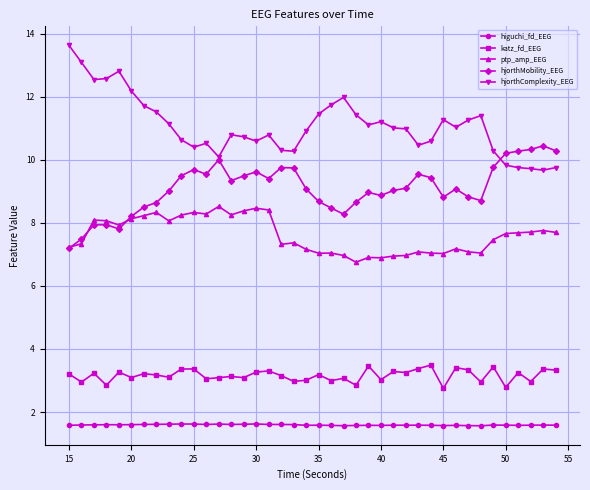

What is the minimum value shown in the chart?

1.6